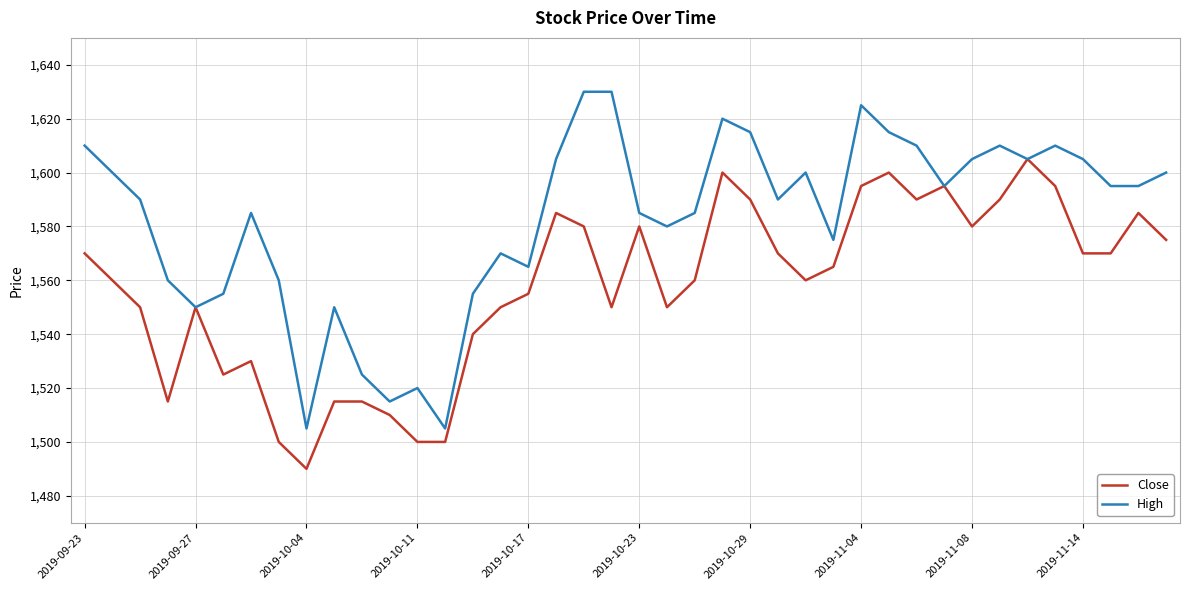

Which series has the widest spread of values?

High